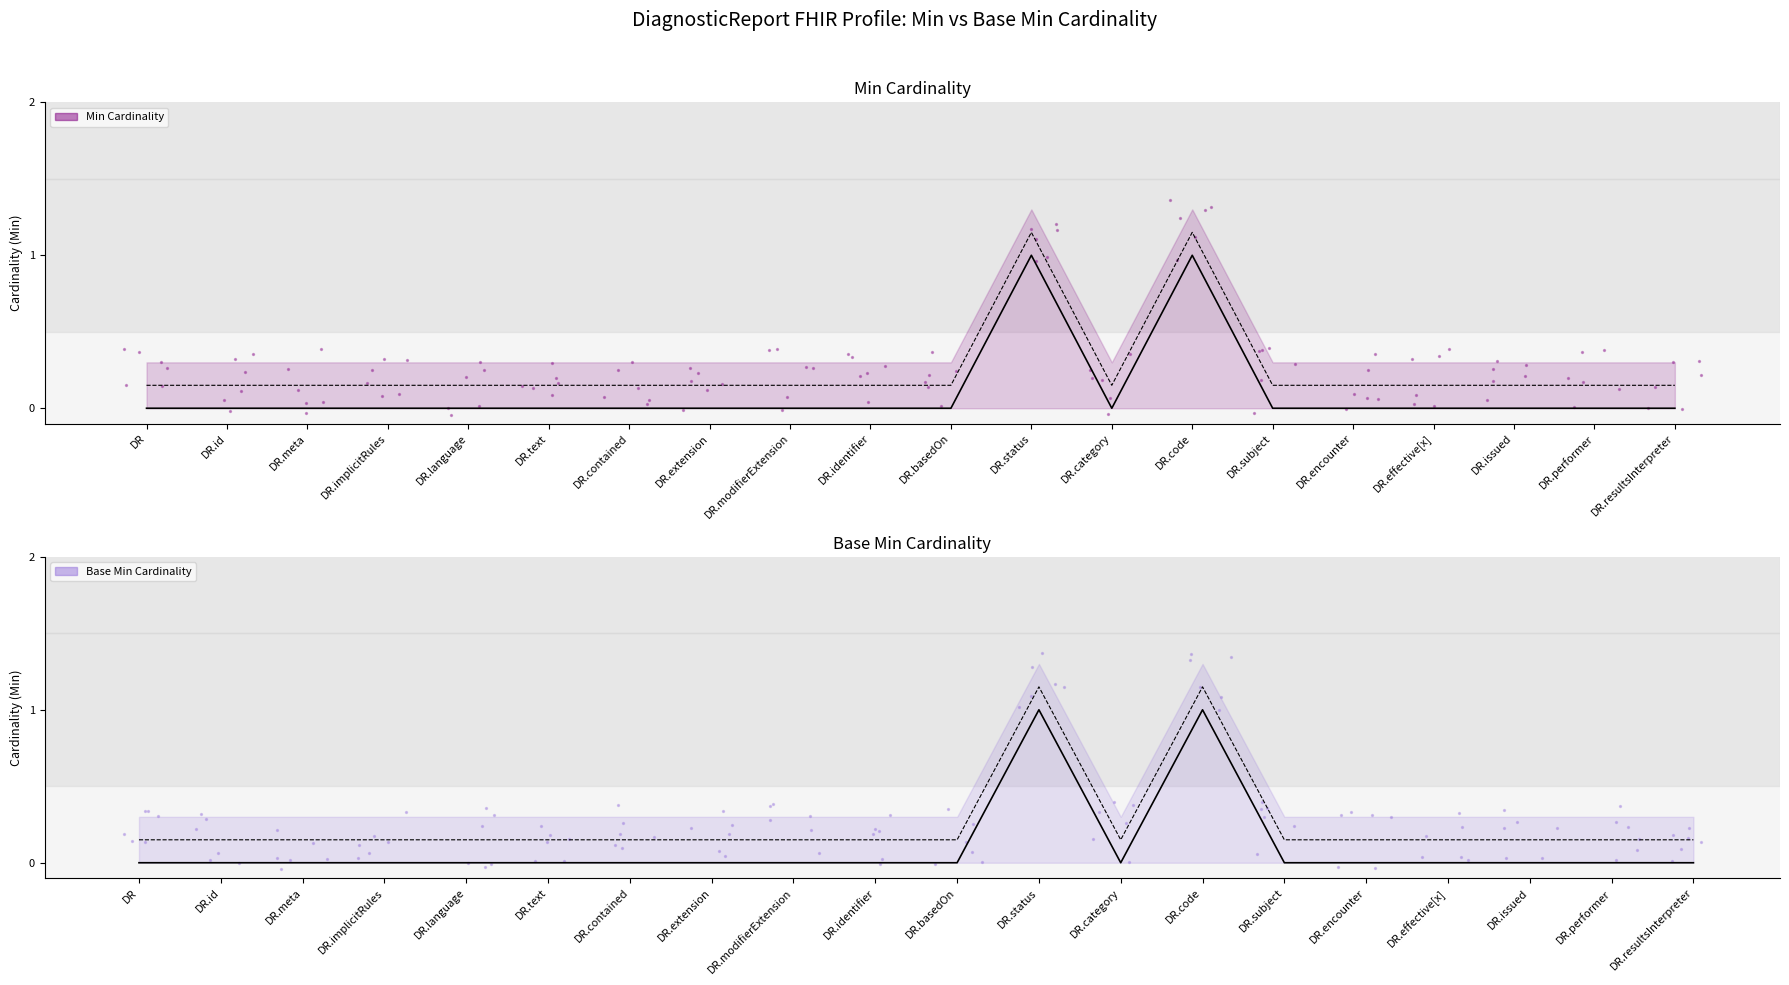

At which category is the sum across all series the highest?

DR.status